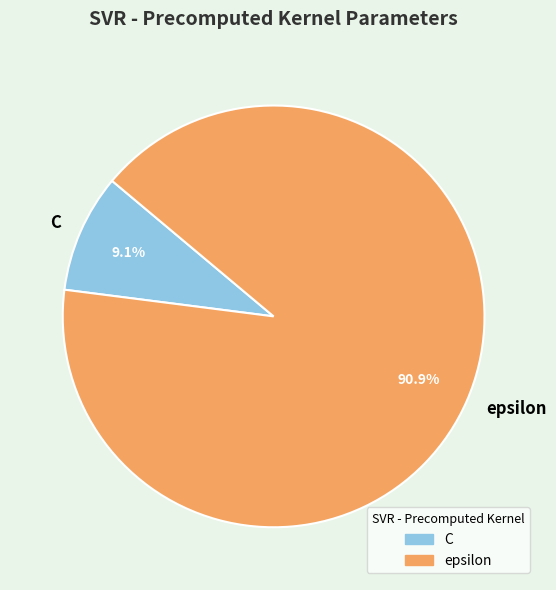

How much of the chart is everything except epsilon?

9.1%